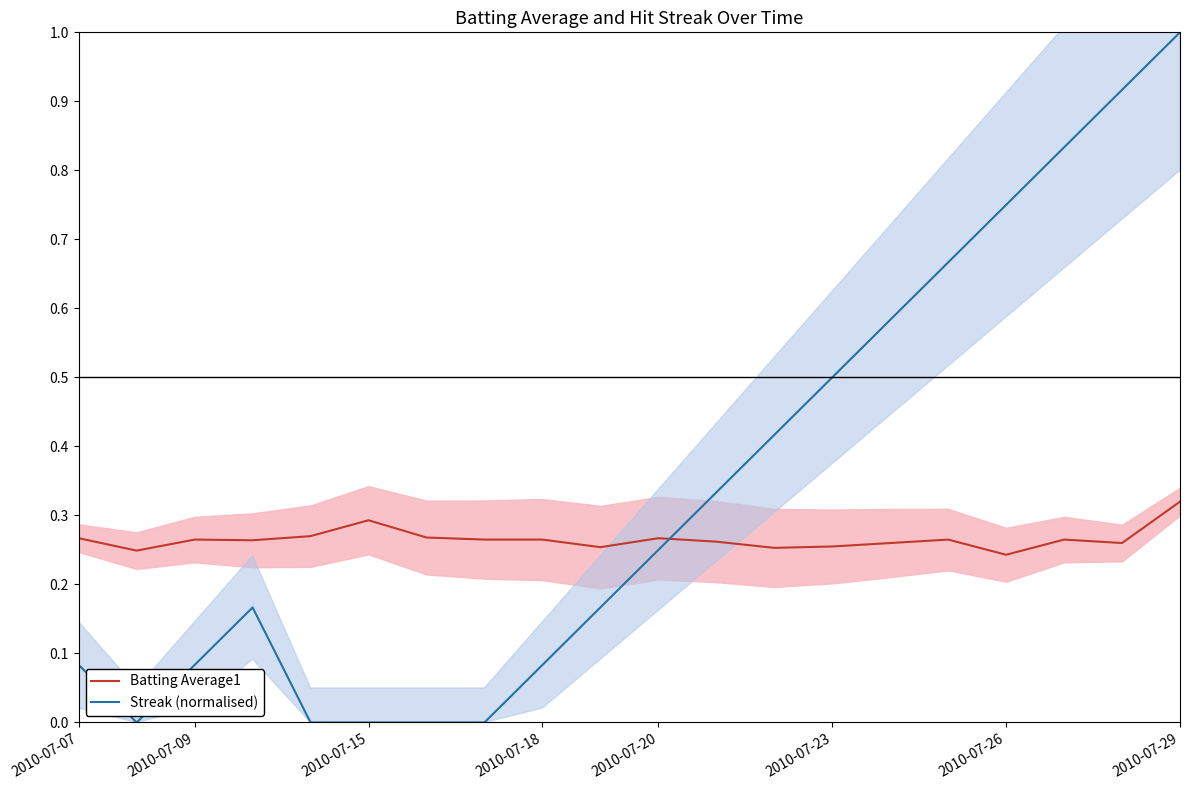

At which label does Batting Average1 reach its peak?

2010-07-29